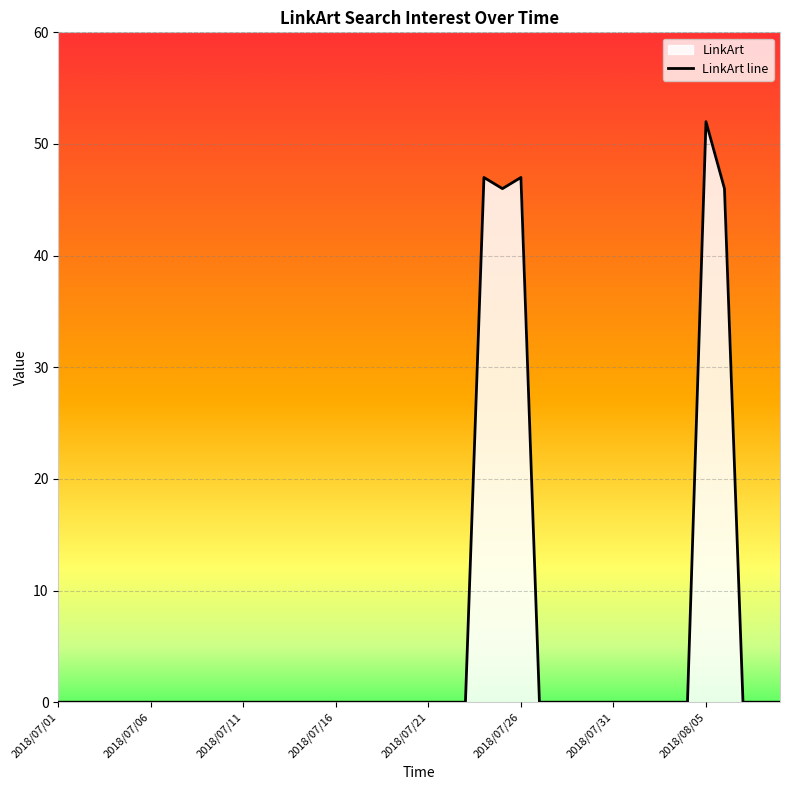

Reading right to left, extract all data points from this chart.

2018/08/09=0	2018/08/08=0	2018/08/07=0	2018/08/06=46	2018/08/05=52	2018/08/04=0	2018/08/03=0	2018/08/02=0	2018/08/01=0	2018/07/31=0	2018/07/30=0	2018/07/29=0	2018/07/28=0	2018/07/27=0	2018/07/26=47	2018/07/25=46	2018/07/24=47	2018/07/23=0	2018/07/22=0	2018/07/21=0	2018/07/20=0	2018/07/19=0	2018/07/18=0	2018/07/17=0	2018/07/16=0	2018/07/15=0	2018/07/14=0	2018/07/13=0	2018/07/12=0	2018/07/11=0	2018/07/10=0	2018/07/09=0	2018/07/08=0	2018/07/07=0	2018/07/06=0	2018/07/05=0	2018/07/04=0	2018/07/03=0	2018/07/02=0	2018/07/01=0